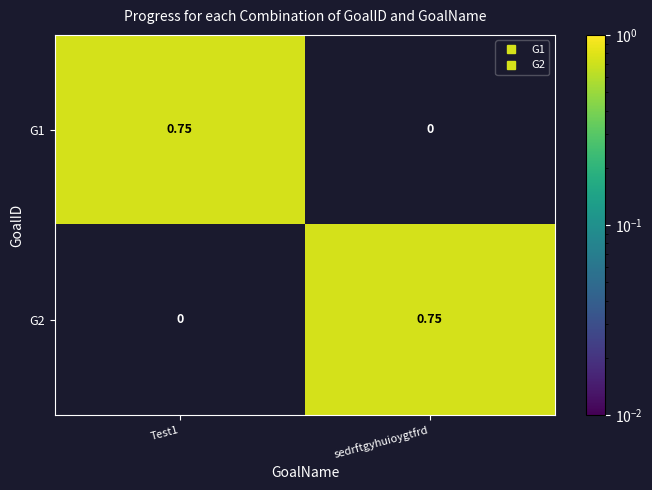

Which category has the highest value in the G2 series?

sedrftgyhuioygtfrd